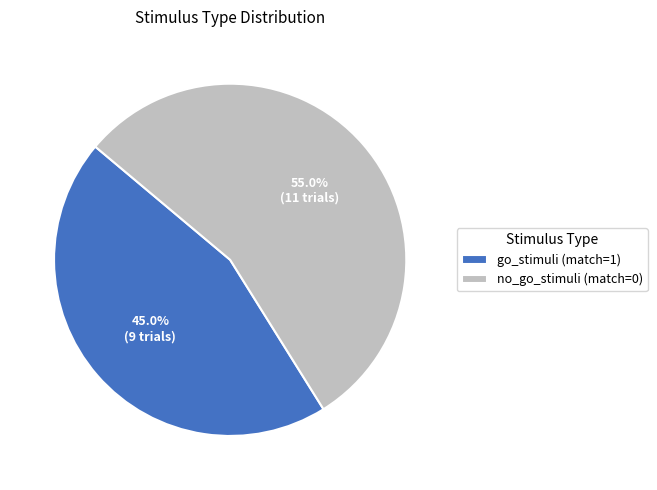

To the nearest percent, what is the difference between the no_go_stimuli (match=0) and go_stimuli (match=1) slice percentages?

10%